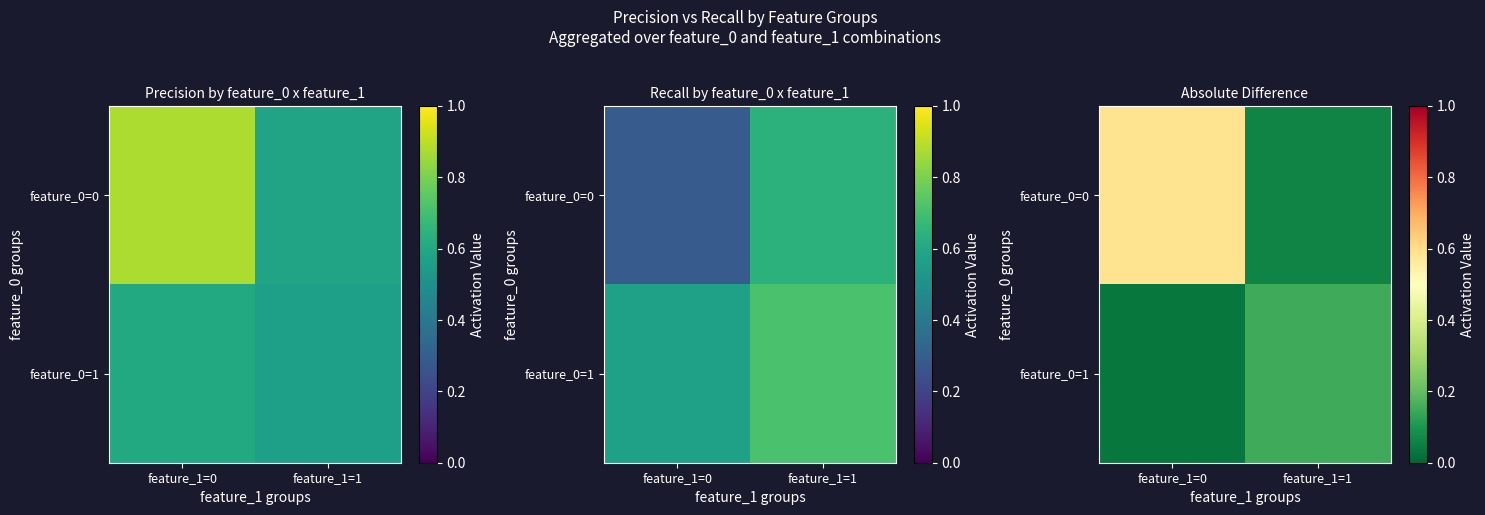

What is the sum of all feature_0=1 values?

0.2